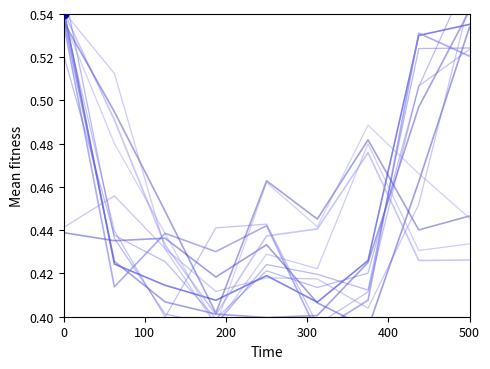

What is the smallest value displayed?

0.4